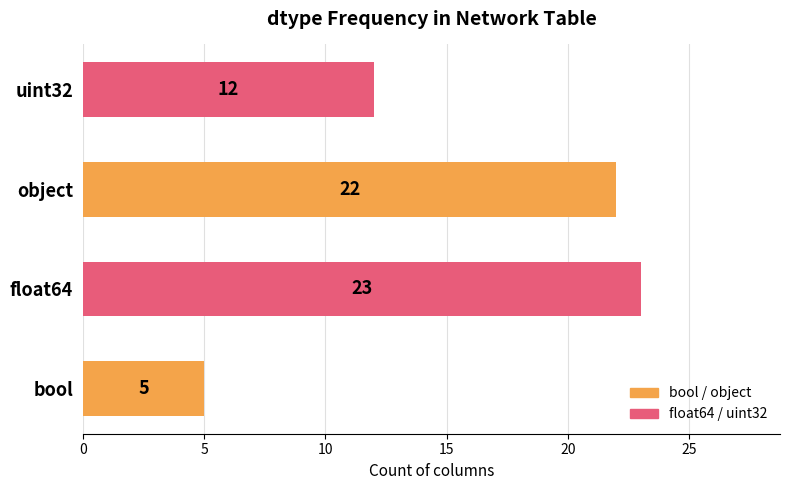

Which series has the largest range (max minus min)?

bool / object